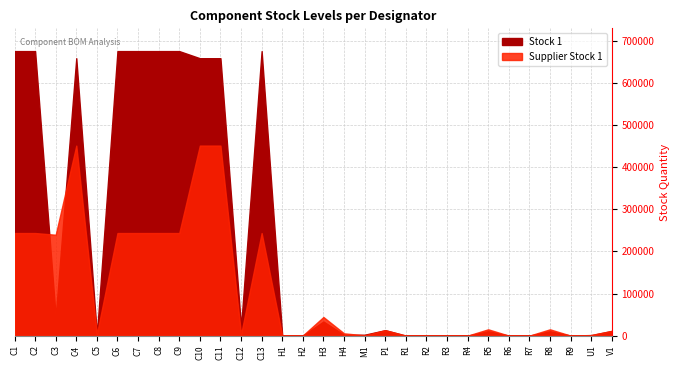

Reading left to right, extract all data points from this chart.

Supplier Stock 1: C1=243658	C2=243658	C3=239624	C4=451286	C5=3789	C6=243658	C7=243658	C8=243658	C9=243658	C10=451286	C11=451286	C12=2836	C13=243658	H1=424	H2=424	H3=44300	H4=5505	M1=758	P1=12966	R1=136	R2=216	R3=136	R4=0	R5=15060	R6=136	R7=0	R8=15060	R9=136	U1=1484	V1=11283
Stock 1: C1=675679	C2=675679	C3=44921	C4=658795	C5=2393	C6=675679	C7=675679	C8=675679	C9=675679	C10=658795	C11=658795	C12=21159	C13=675679	H1=0	H2=0	H3=33520	H4=2007	M1=2164	P1=12966	R1=173	R2=256	R3=173	R4=0	R5=10481	R6=173	R7=0	R8=10481	R9=173	U1=1173	V1=11176